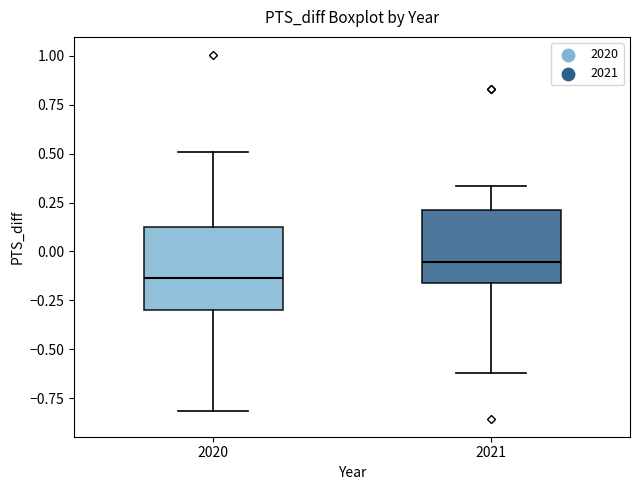

Reading left to right, read every box against the y-axis: the position of its median line, the range the box covers, and the ends of its whiskers. The values are not printed on the chart, so give them approximately, as read against the axis.

2020: median -0.15, box -0.30 to 0.15, whiskers -0.80 to 0.50
2021: median -0.05, box -0.15 to 0.20, whiskers -0.60 to 0.35